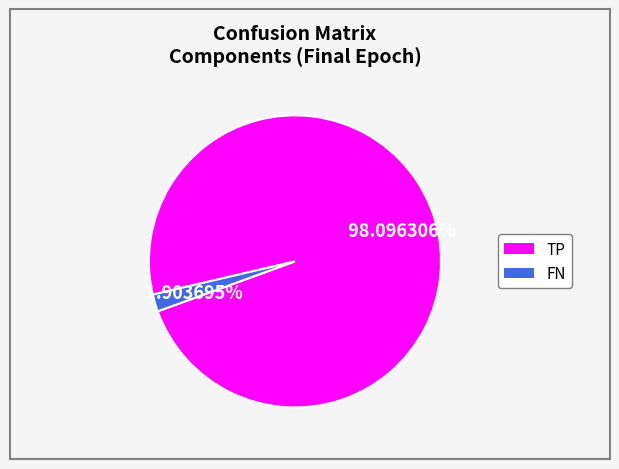

What is the majority slice?

TP